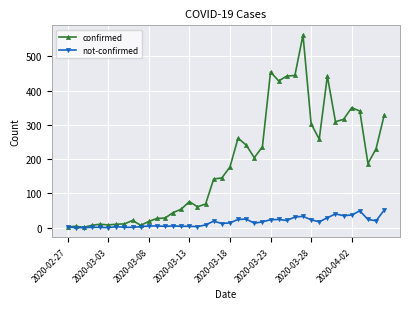

Is this an area chart (filled region under the line)?

No